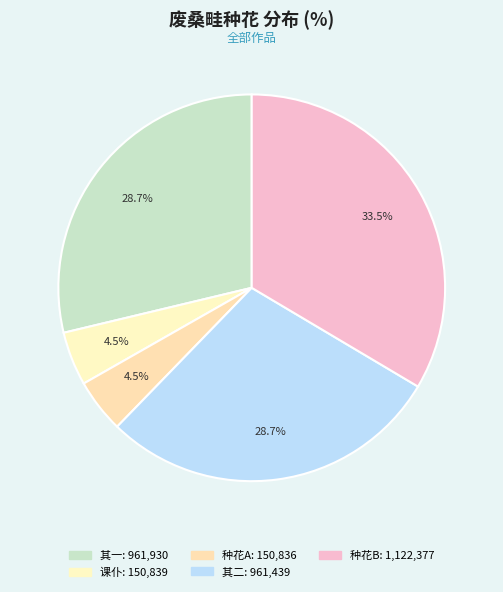

How many segments does this pie chart have?

5